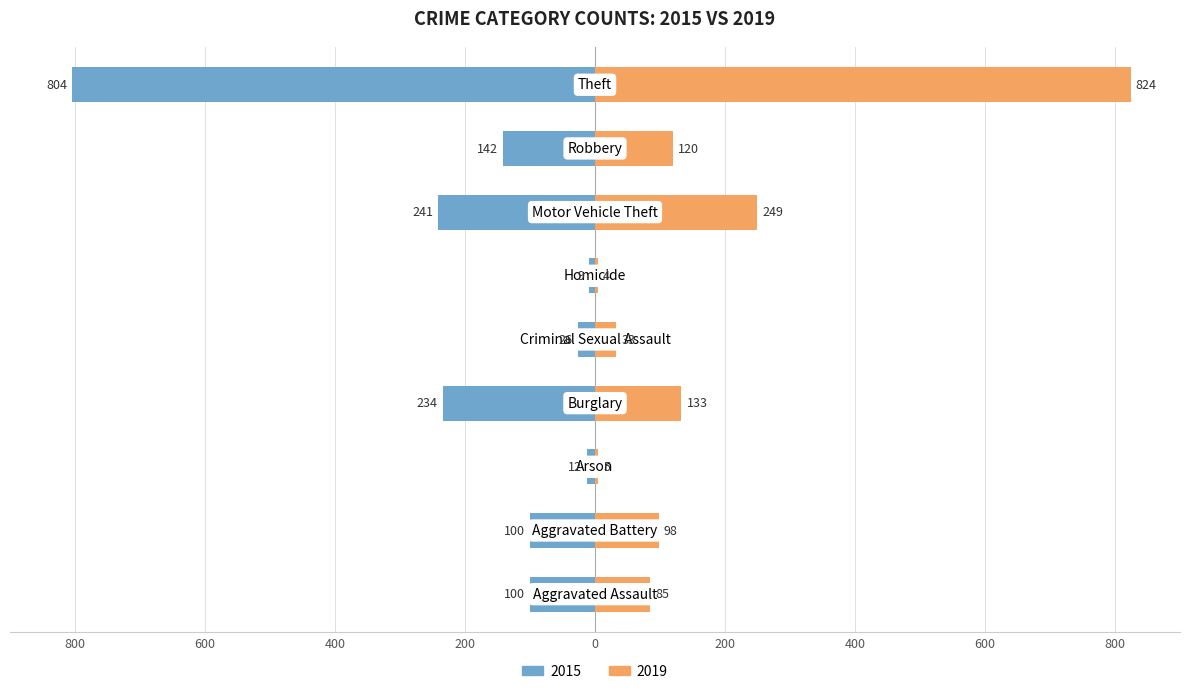

At which category is the sum across all series the highest?

Theft